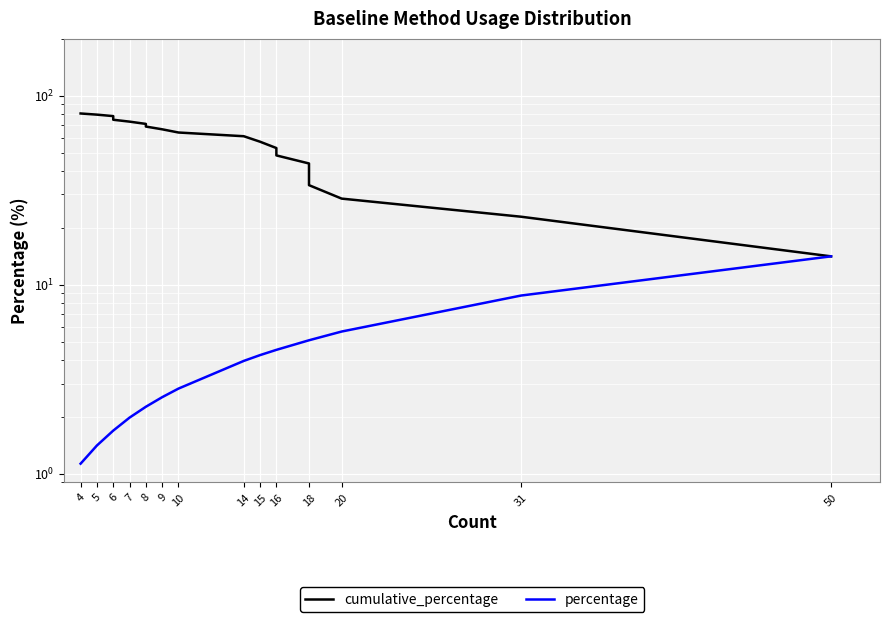

What is the value of the cumulative_percentage point at the 12th from the left?

66.4